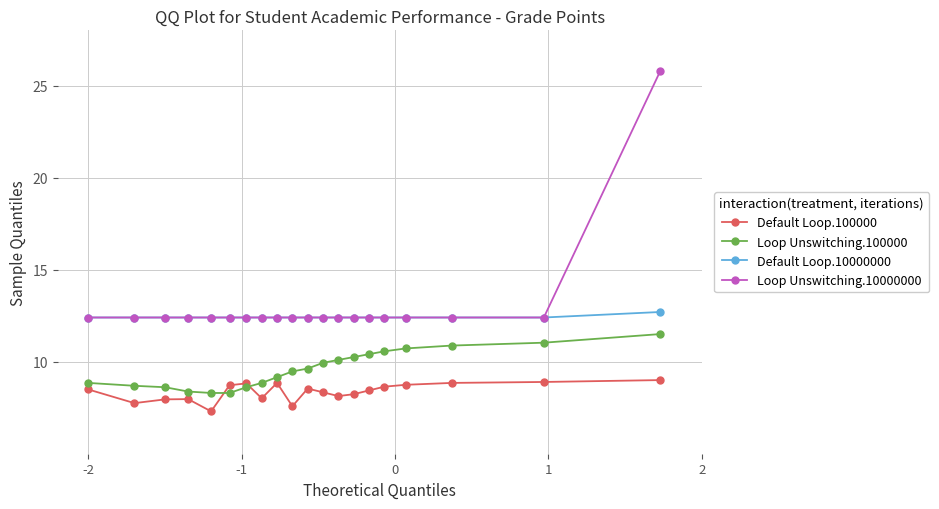

What is the greatest value displayed?

25.8